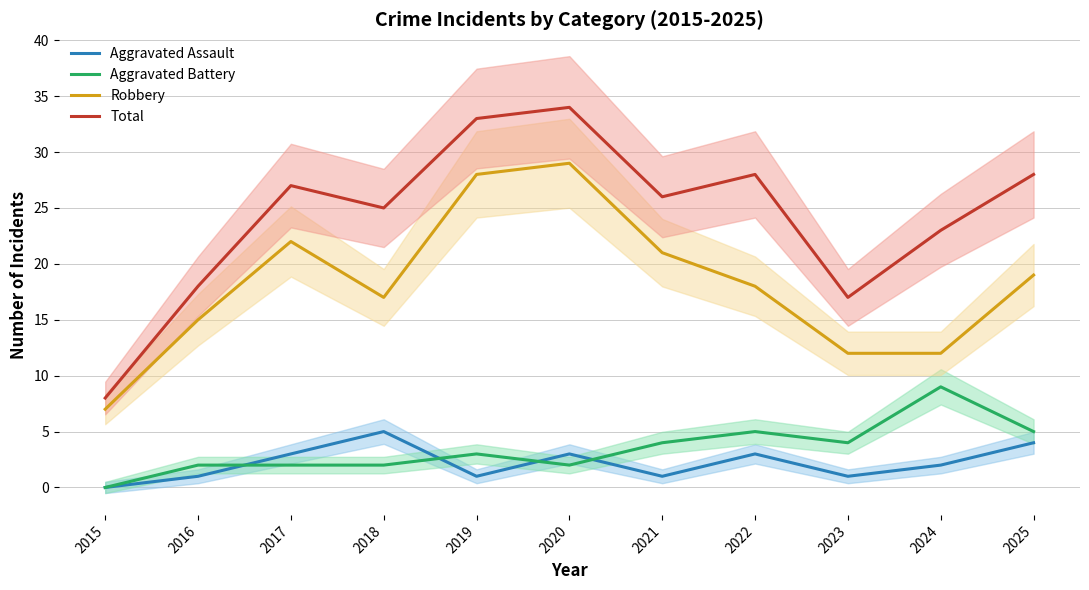

How many values in the Aggravated Battery series exceed 3?

5